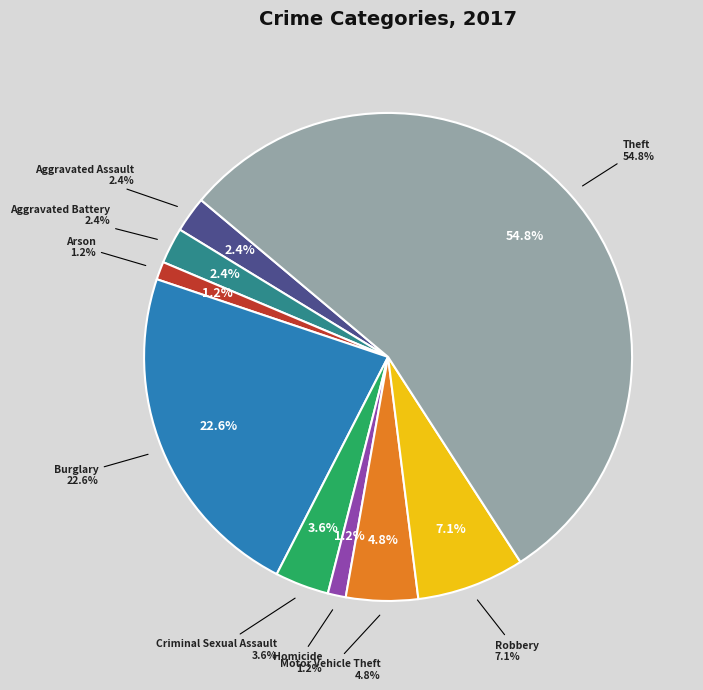

To the nearest percent, what percentage of the pie is Aggravated Assault?

2%